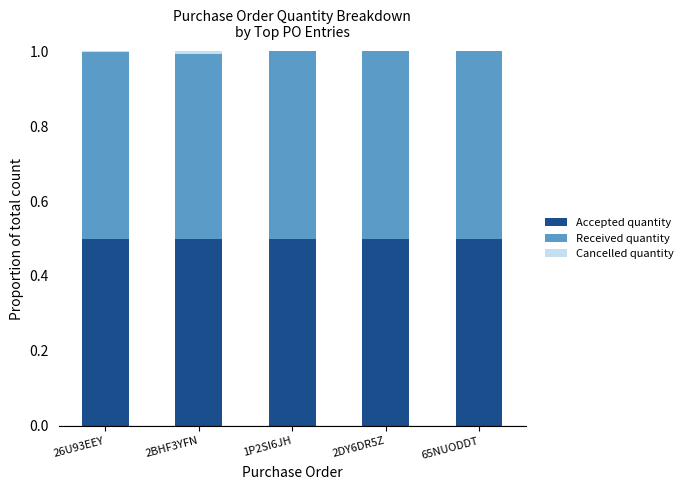

Is it true that Accepted quantity equals 0.5 at 2DY6DR5Z?

True